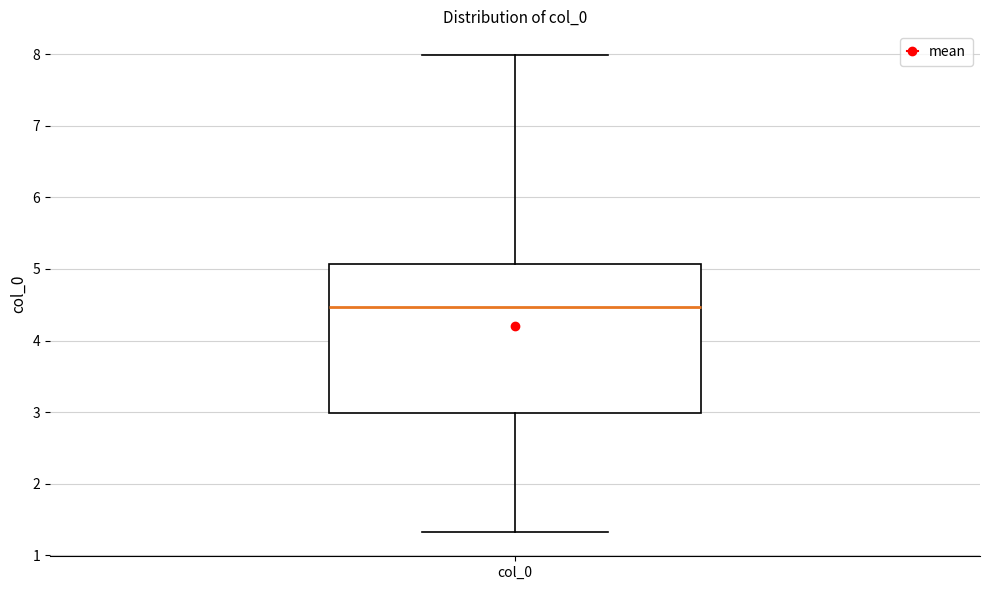

Read this box plot against the y-axis: the position of the median line, the range covered by the box, and the ends of both whiskers. The values are not printed on the chart, so give them approximately, as read against the axis.

median 4.5, box 3.0 to 5.1, whiskers 1.3 to 8.0